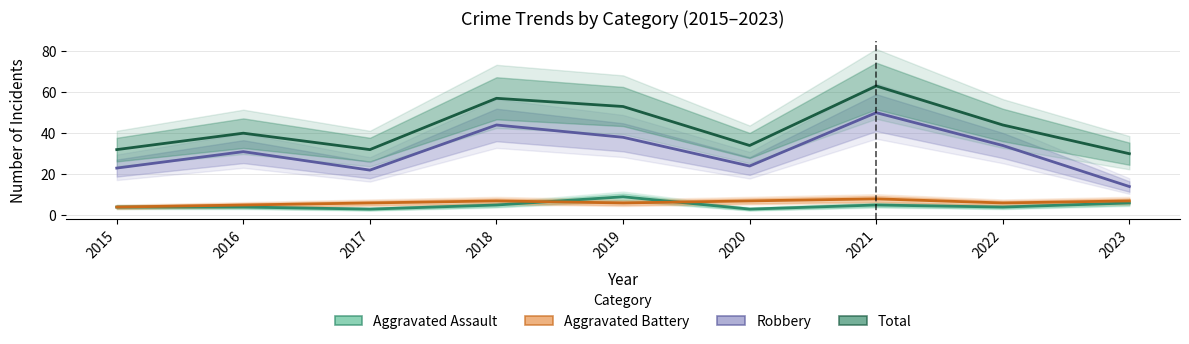

How many data points in Aggravated Battery are above 6?

4